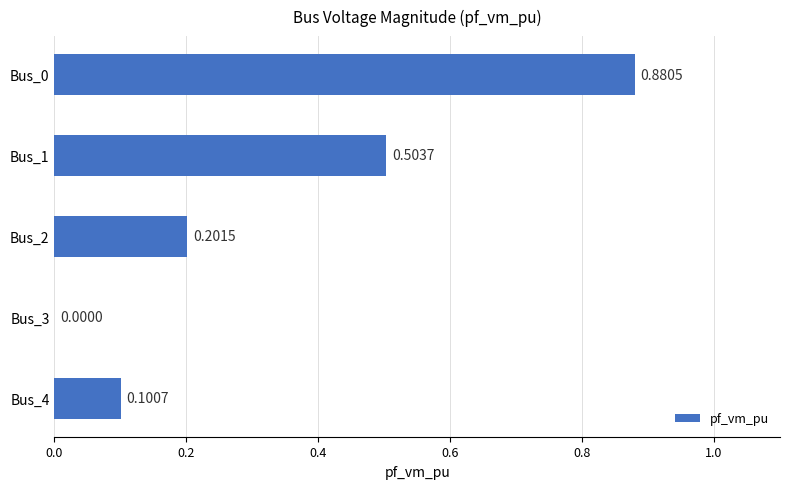

How many values are between 0 and 1?

5